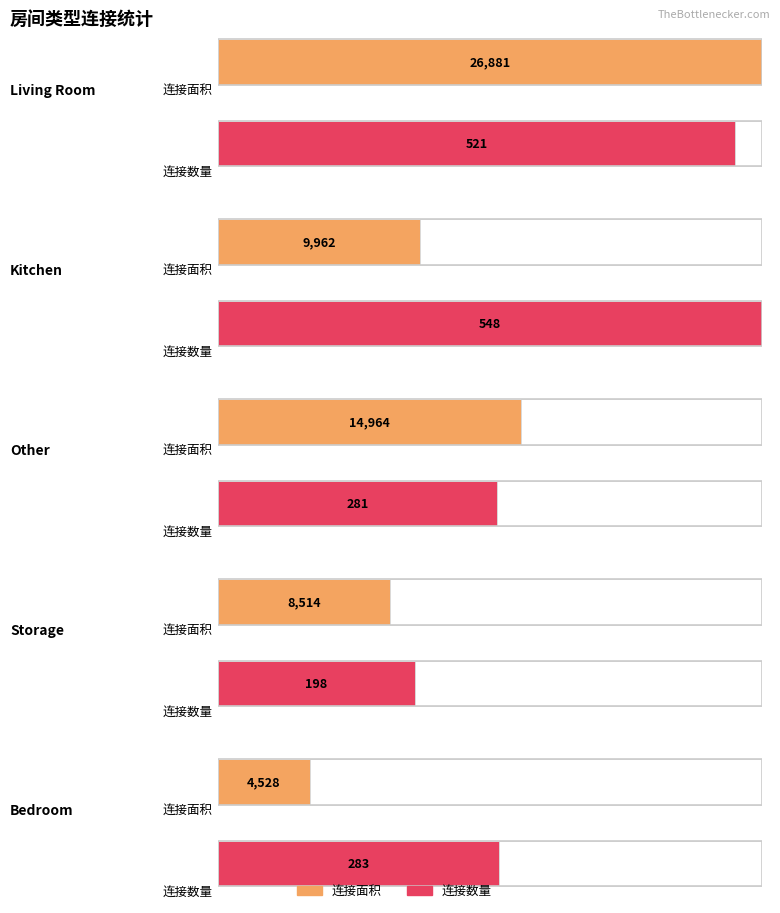

Which has a higher value, Bedroom or Storage?

Storage